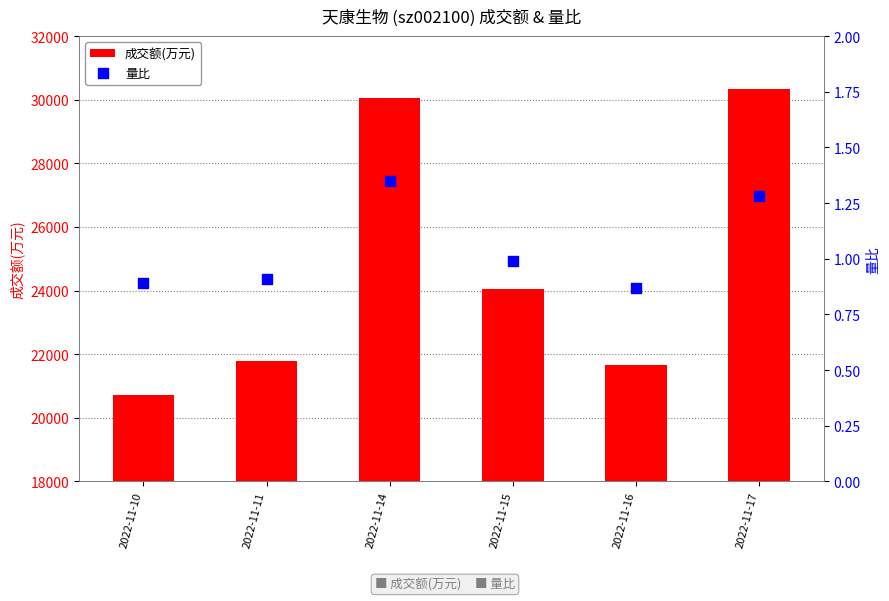

Is the value of 量比 at 2022-11-11 greater than the value of 成交额(万元) at 2022-11-11?

No